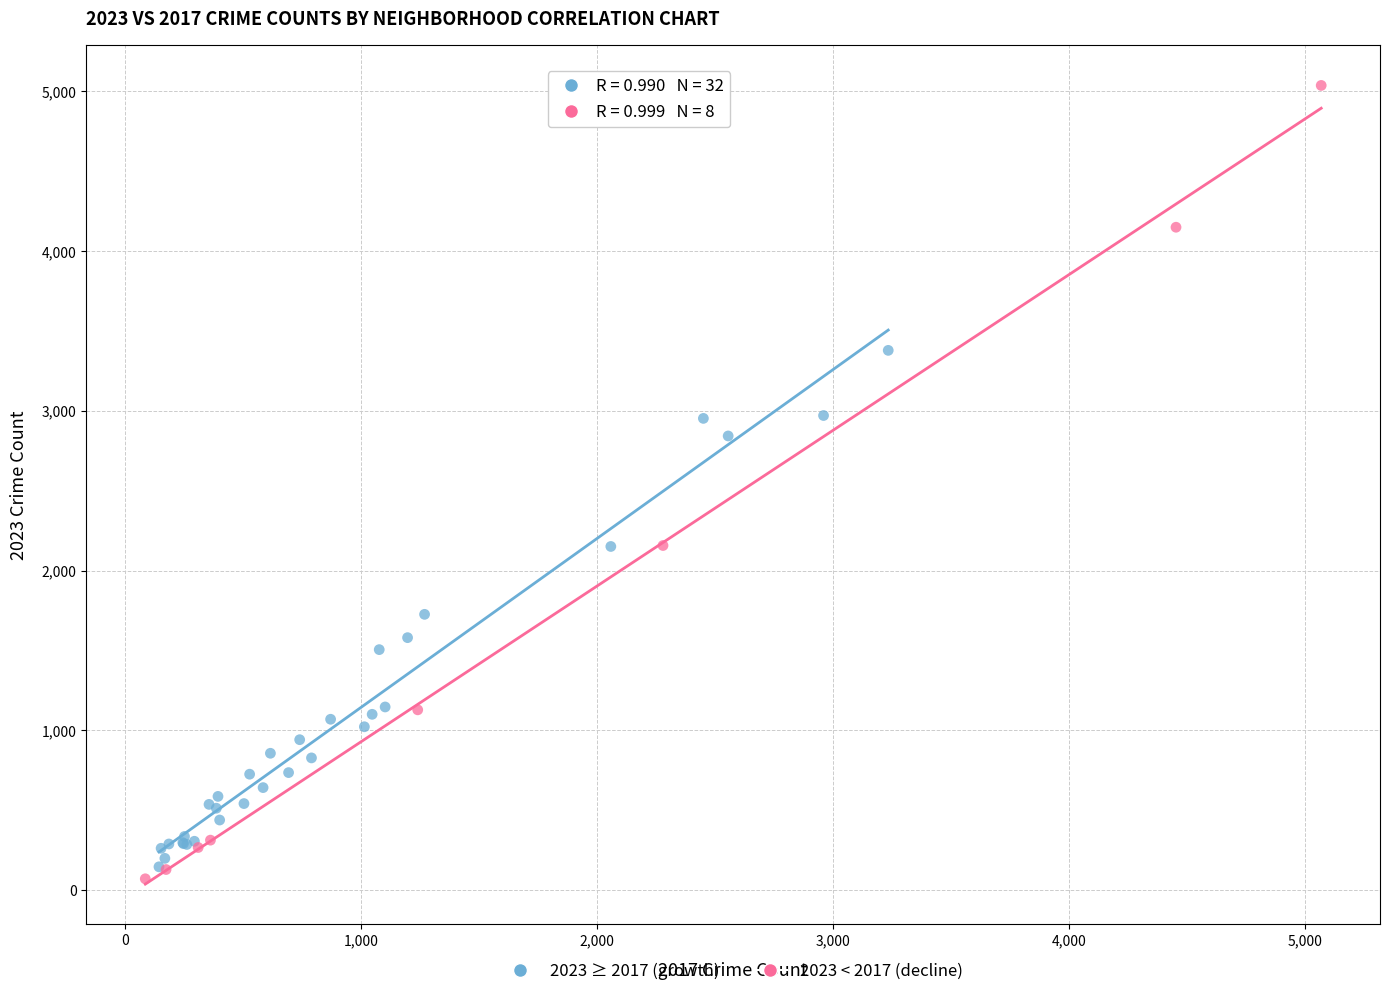

Which series reaches the maximum Y coordinate?

2023 < 2017 (decline)